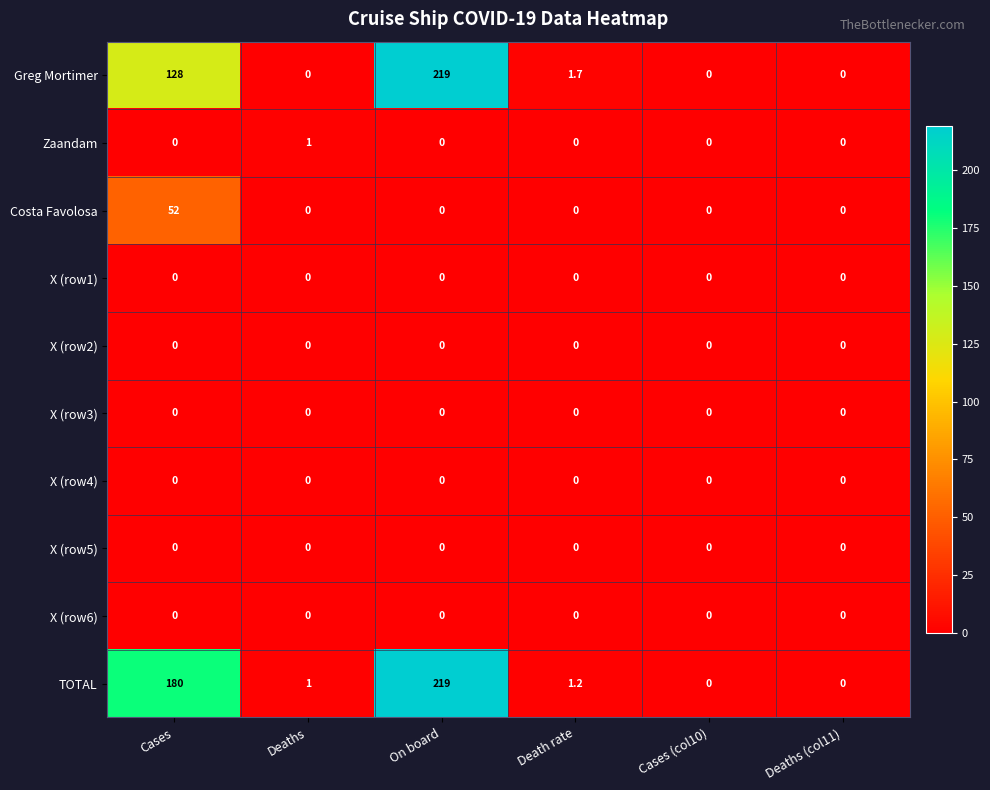

At which category is the sum across all series the highest?

On board